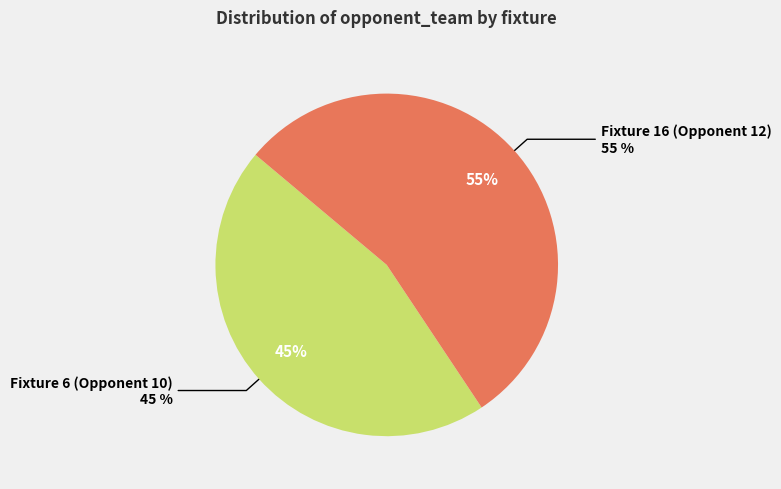

Do Fixture 6 (Opponent 10) and Fixture 16 (Opponent 12) together represent more than half of the pie?

Yes